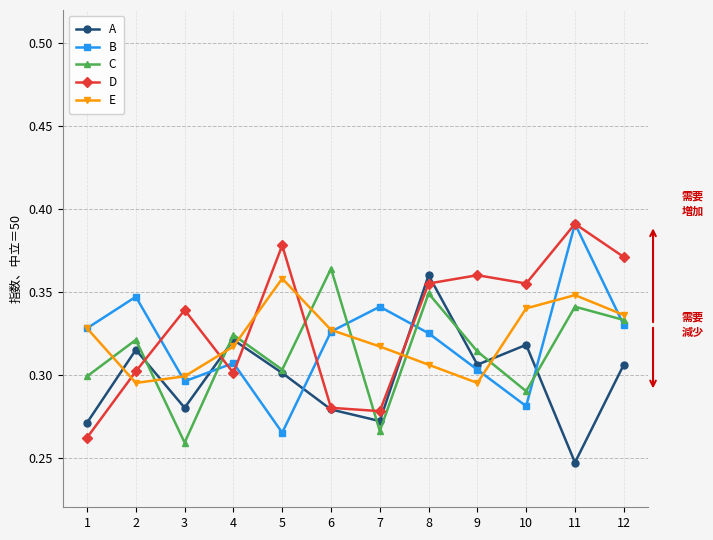

At which label is C closest to 0?

3